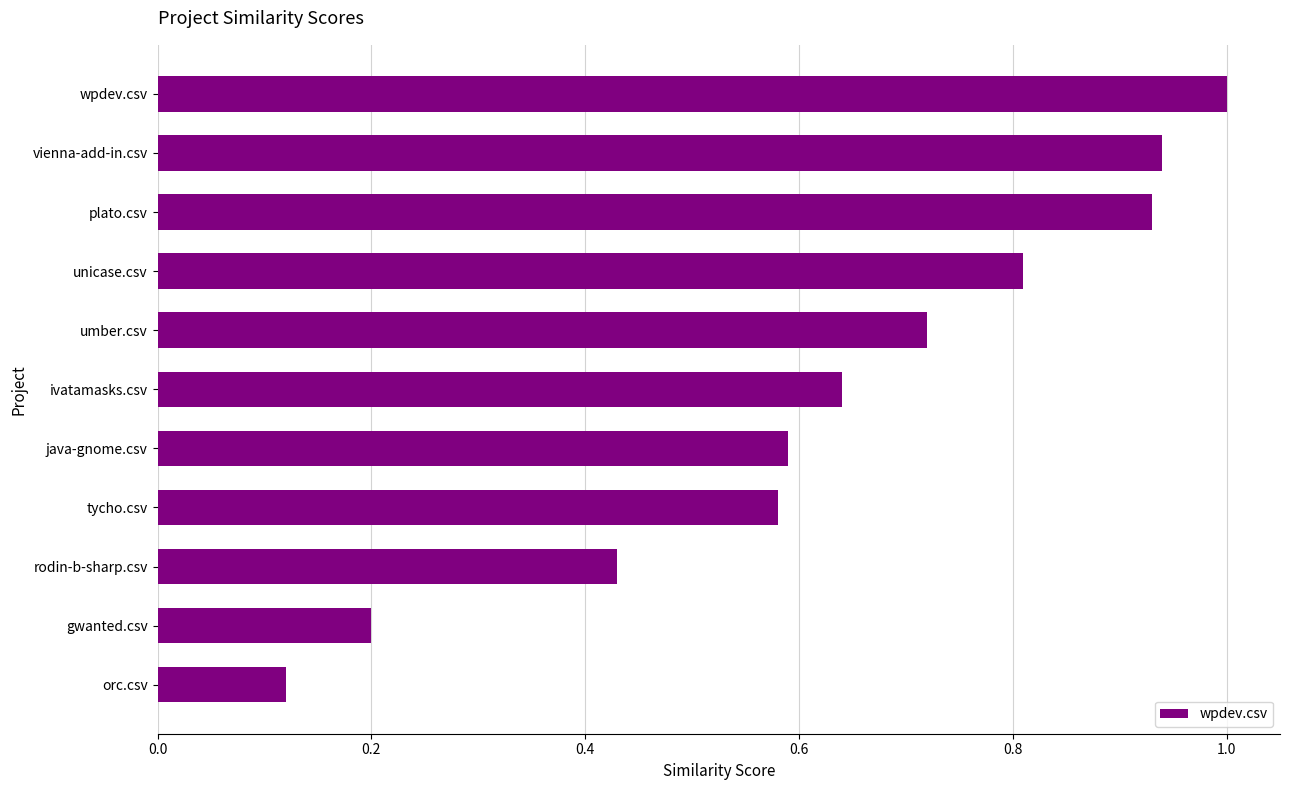

Between java-gnome.csv and vienna-add-in.csv, which is larger?

vienna-add-in.csv